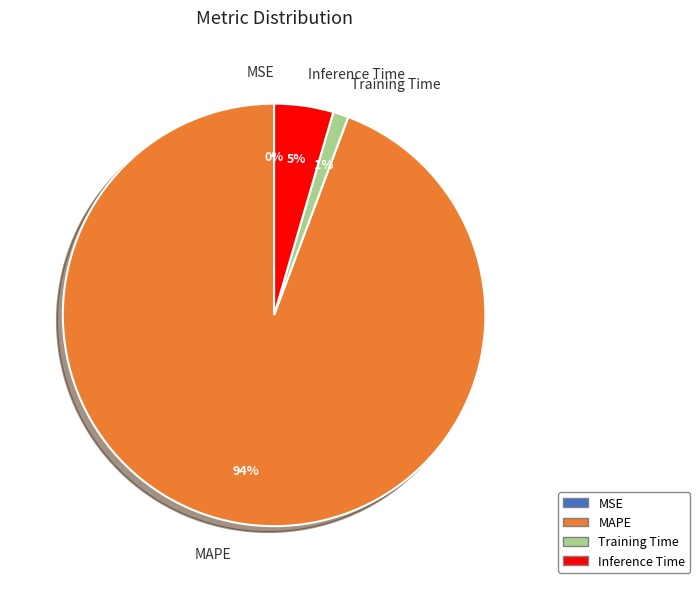

The Training Time slice represents 7% of the pie. True or false?

False